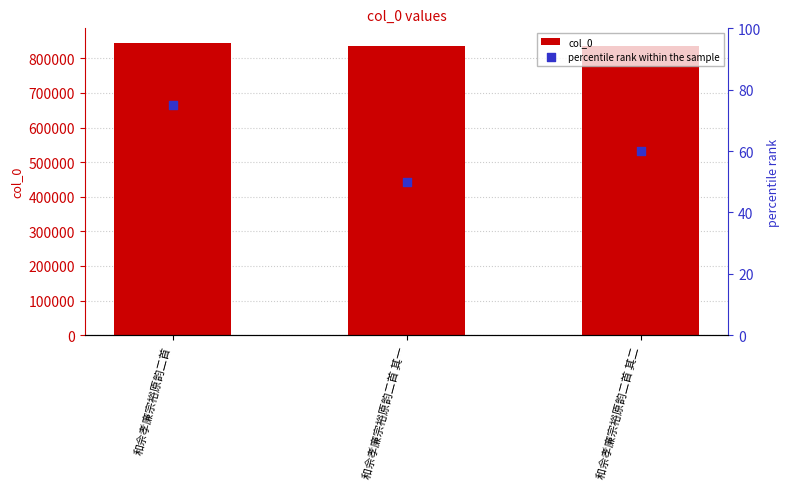

Which series contains the lowest Y value?

percentile rank within the sample